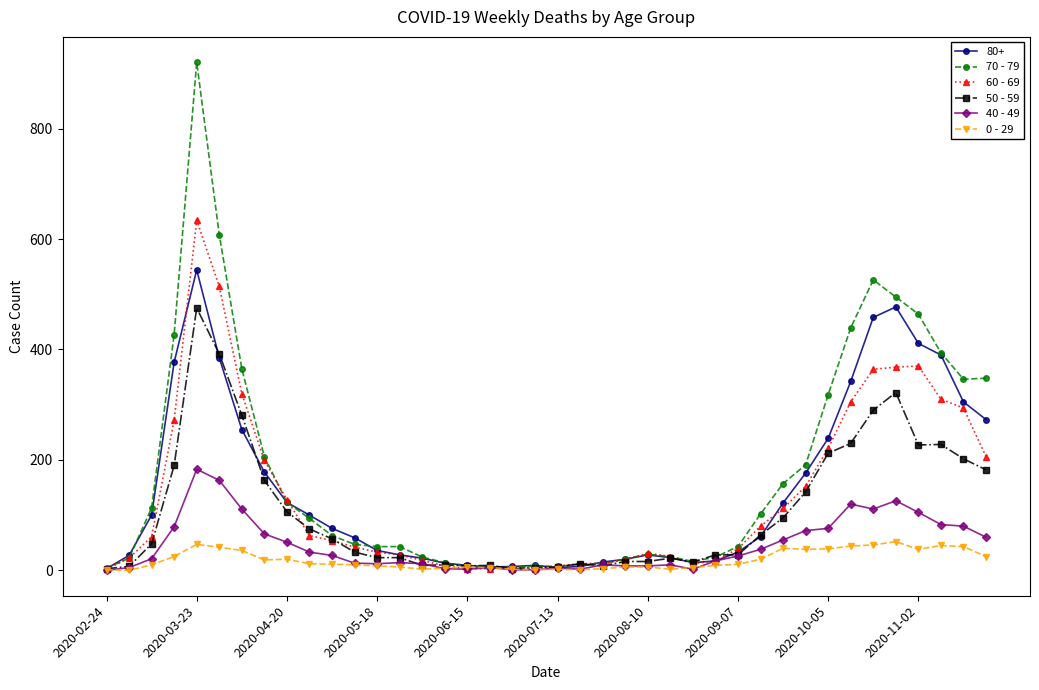

How many data points in 50 - 59 are less than 48?

20